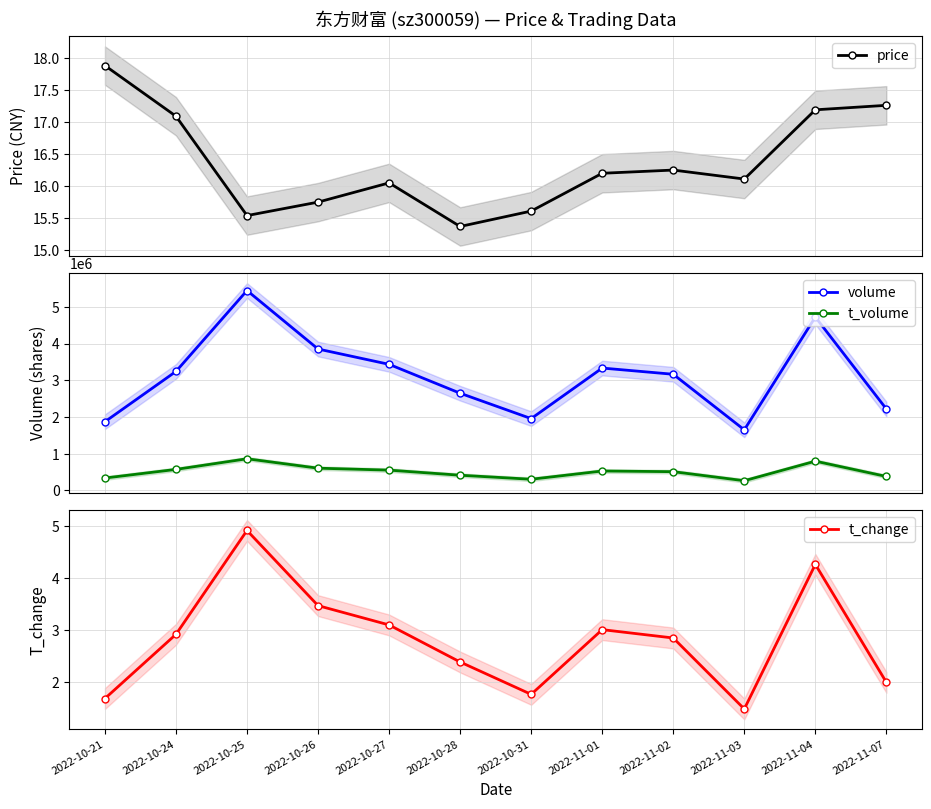

List the labels in order of t_volume value, largest first.

2022-10-25, 2022-11-04, 2022-10-26, 2022-10-24, 2022-10-27, 2022-11-01, 2022-11-02, 2022-10-28, 2022-11-07, 2022-10-21, 2022-10-31, 2022-11-03